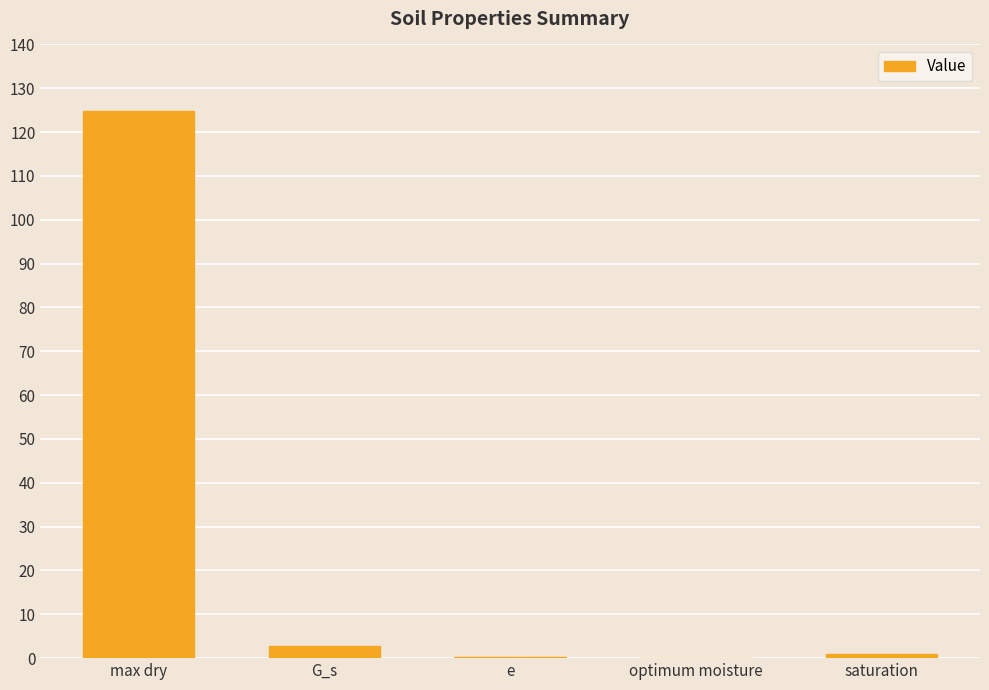

At which category does the chart reach its peak across all series?

max dry